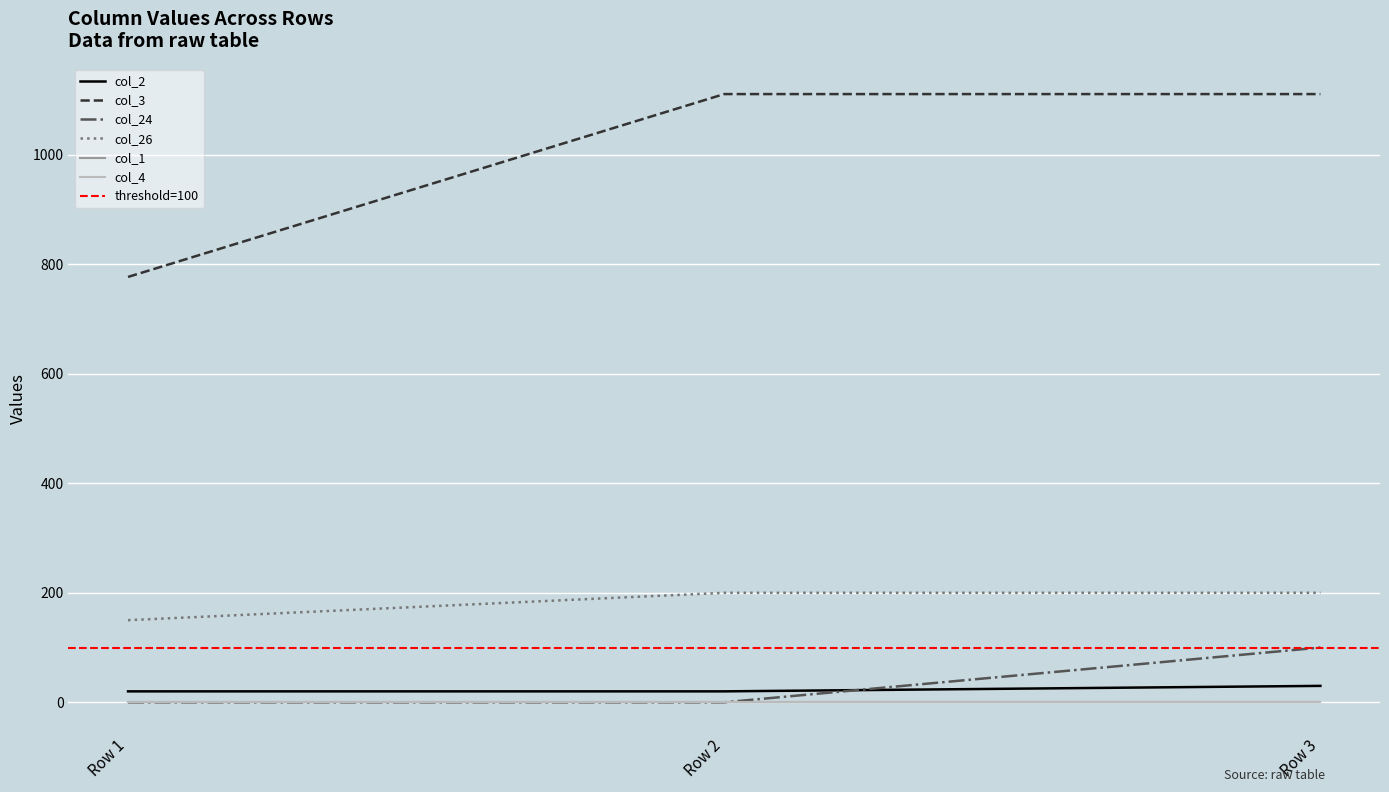

Where is col_3 nearest to the value 944?

Row 1